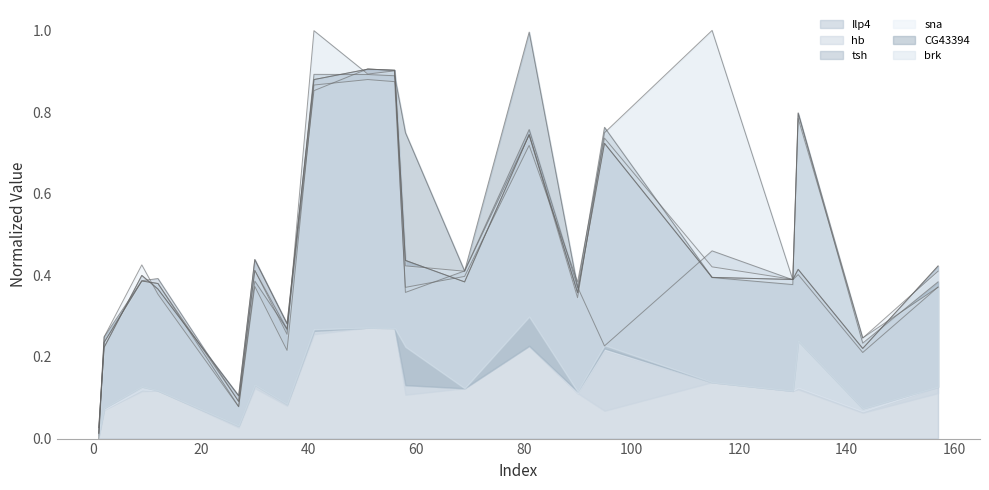

What are all the series names shown in the legend?

hb, Ilp4, CG43394, brk, sna, tsh